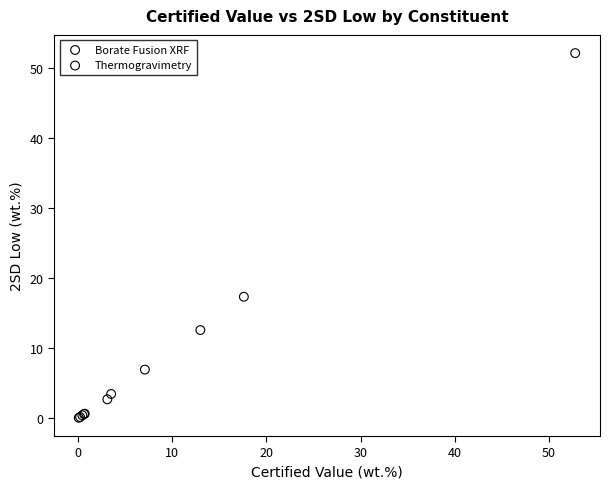

What are all the series names shown in the legend?

Borate Fusion XRF, Thermogravimetry